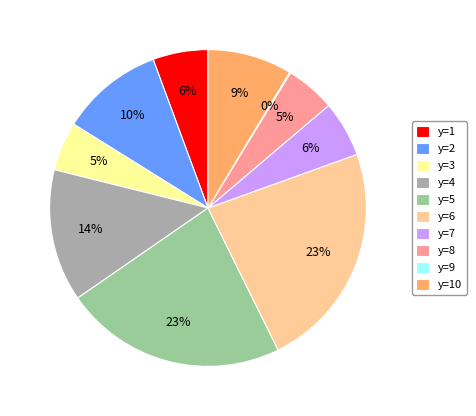

What percentage is the y=1 slice, to the nearest percent?

6%